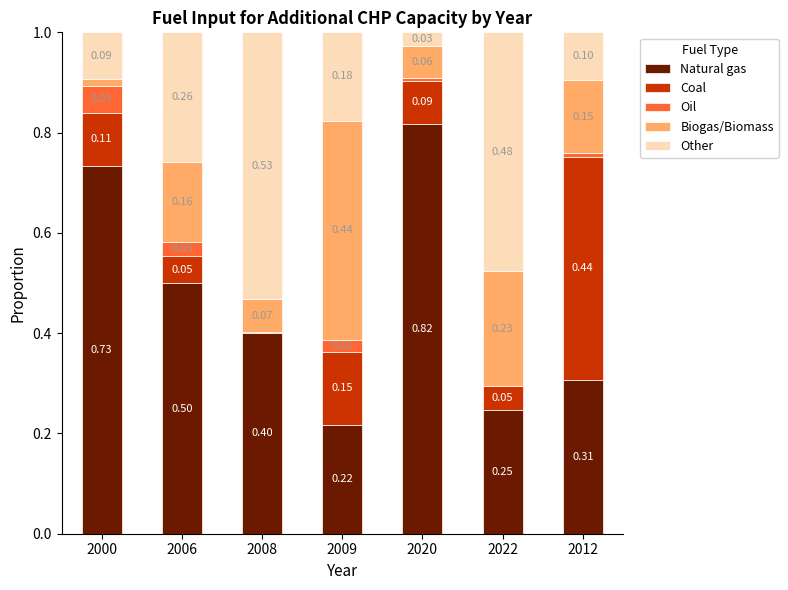

What is the sum of the Natural gas values at 2006 and 2008?

0.9